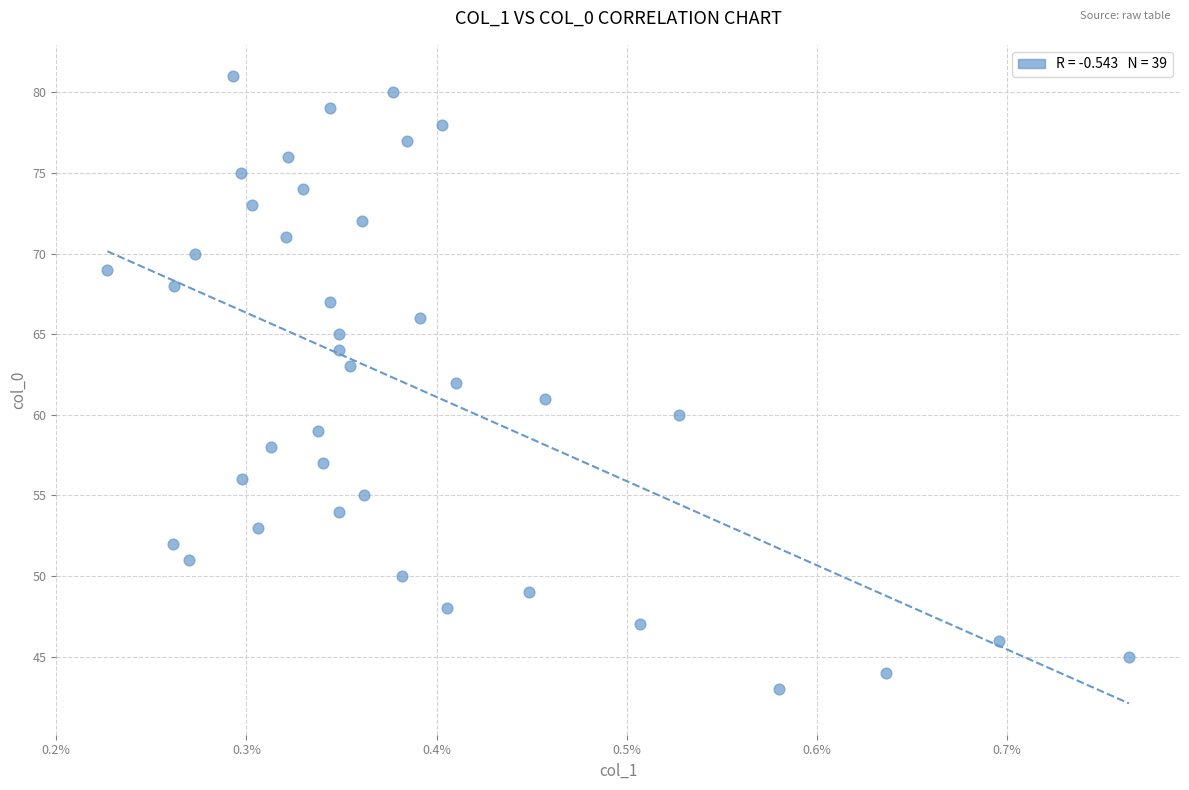

What is the range of Y values (max minus min)?

38